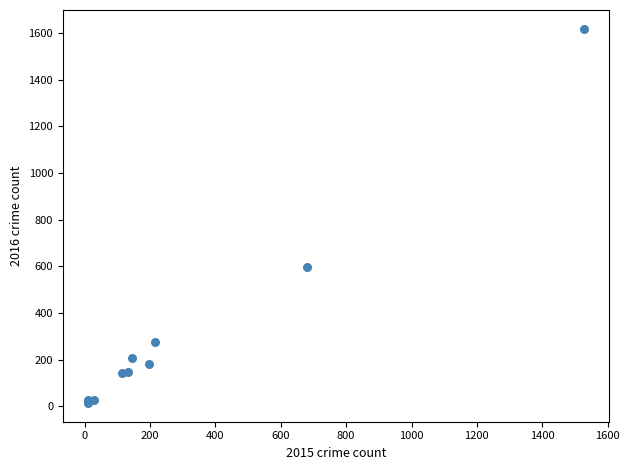

What Y value in the scatter plot is closest to 816?

598